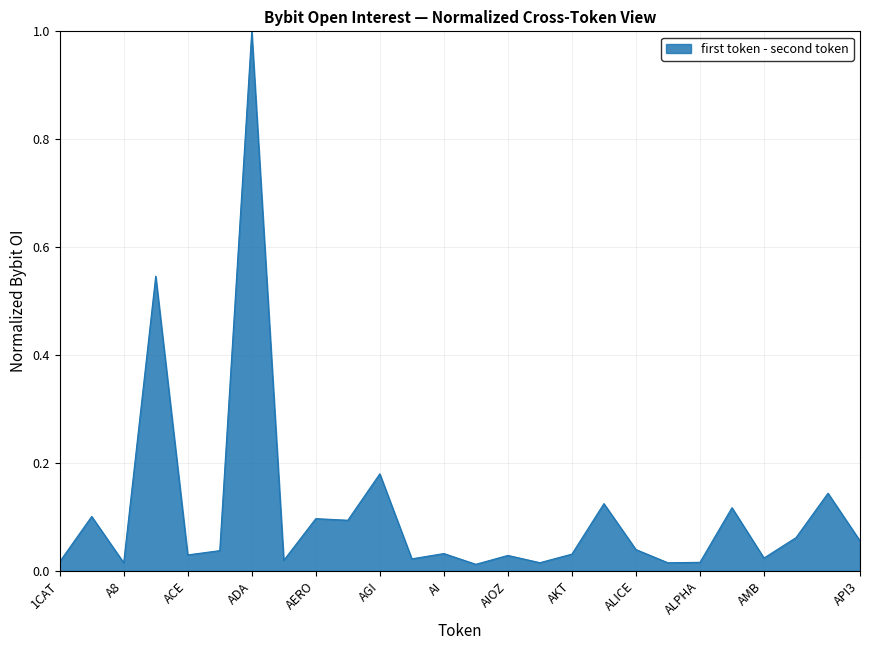

Does the chart display data point markers on the line(s)?

No